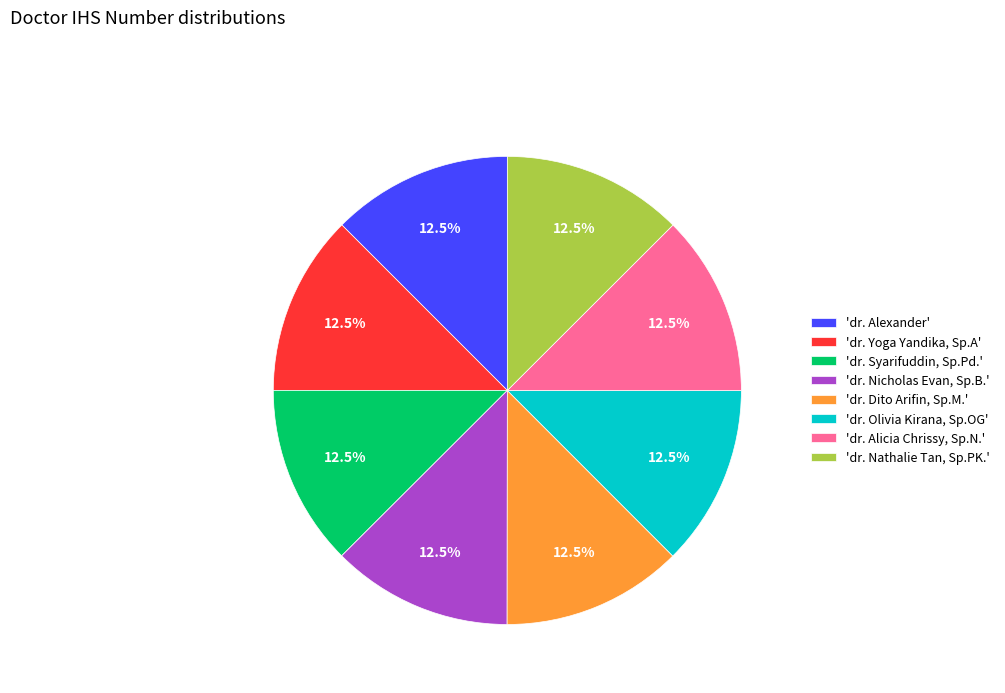

Does 'dr. Nathalie Tan, Sp.PK.' account for over 50% of the chart?

No